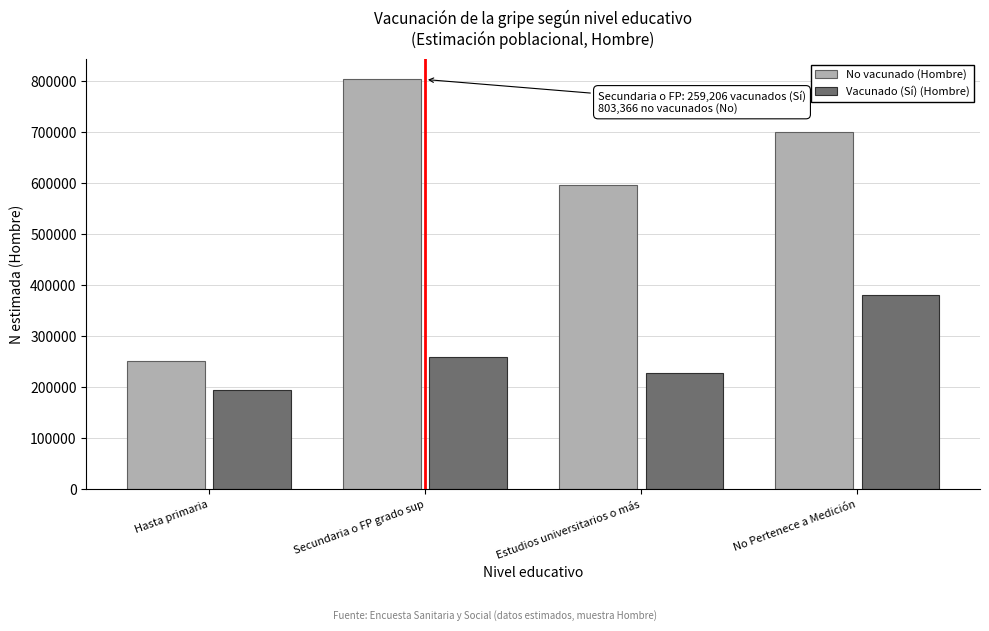

Reading left to right, transcribe all the data shown in this chart.

No vacunado (Hombre): Hasta primaria=251780	Secundaria o FP grado sup=803366	Estudios universitarios o más=596331	No Pertenece a Medición=700988
Vacunado (Sí) (Hombre): Hasta primaria=195606	Secundaria o FP grado sup=259206	Estudios universitarios o más=227158	No Pertenece a Medición=380581